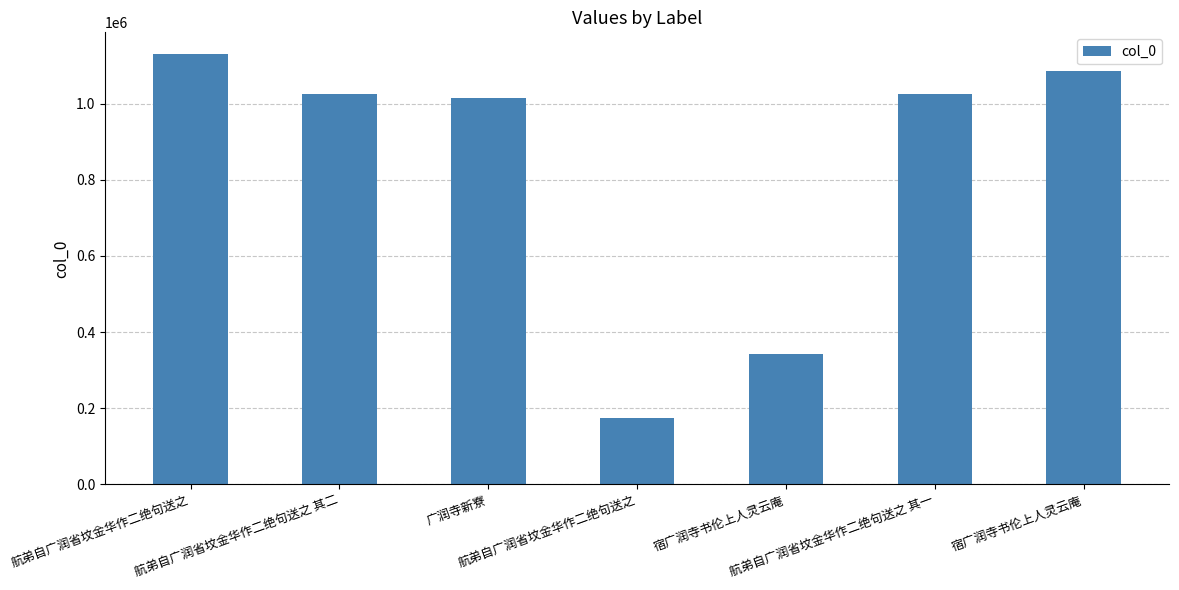

Reading right to left, what are all the values shown in this chart?

宿广润寺书伦上人灵云庵=1086600	航弟自广润省坟金华作二绝句送之 其一=1025283	宿广润寺书伦上人灵云庵=342167	航弟自广润省坟金华作二绝句送之=174933	广润寺新寮=1014977	航弟自广润省坟金华作二绝句送之 其二=1025685	航弟自广润省坟金华作二绝句送之=1130563